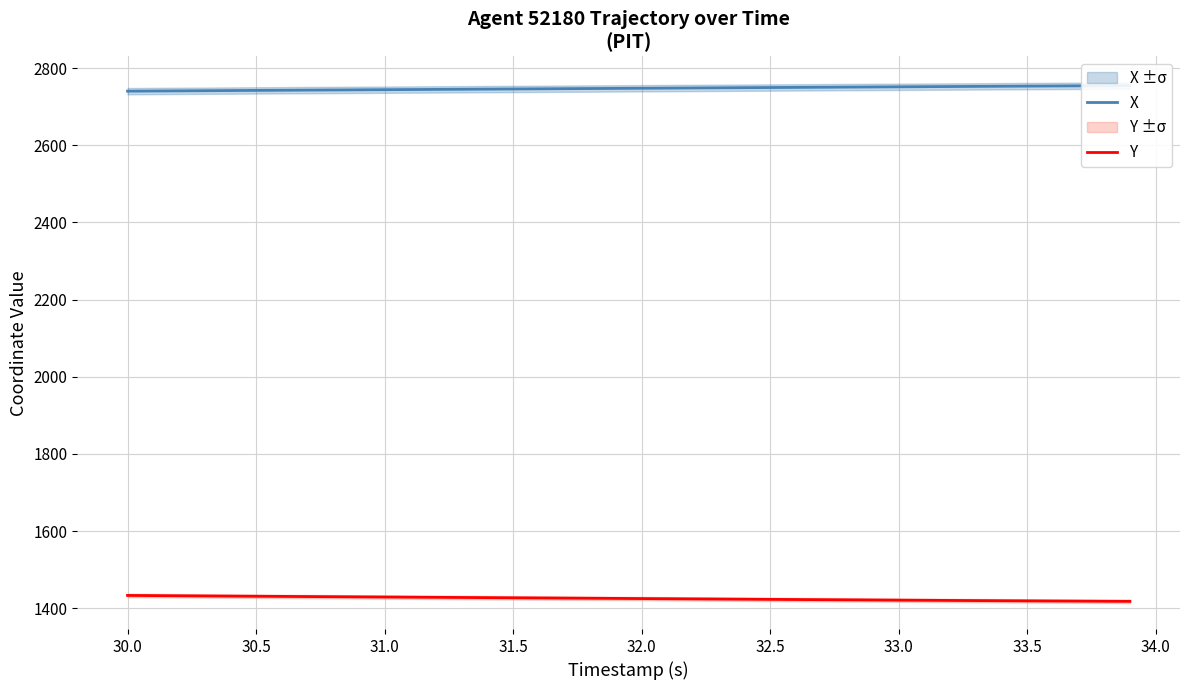

What is the greatest value displayed?

2755.0